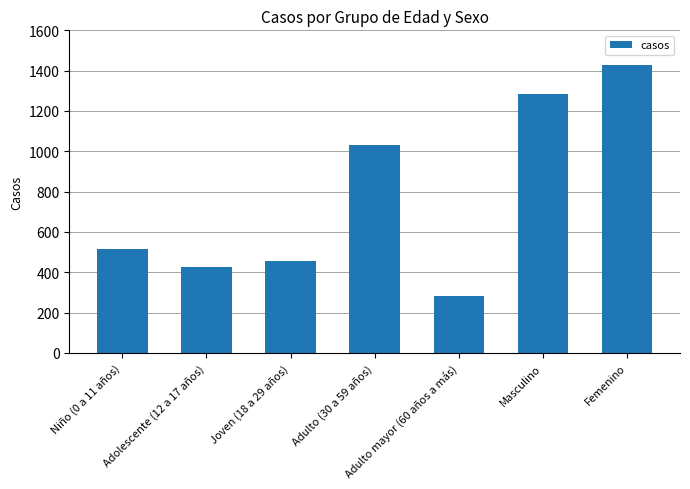

True or false: the data shows 1946 at Masculino.

False